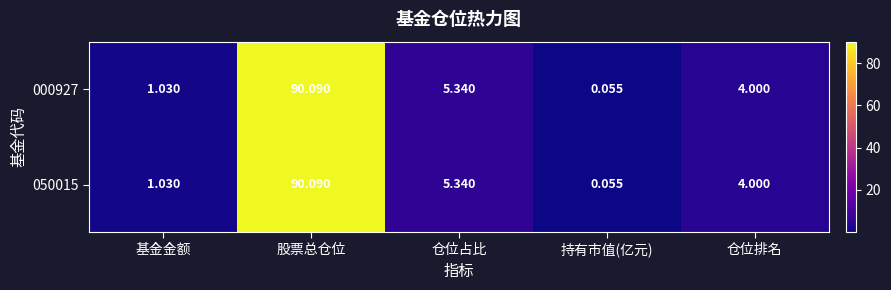

Count the number of categories in the chart.

5